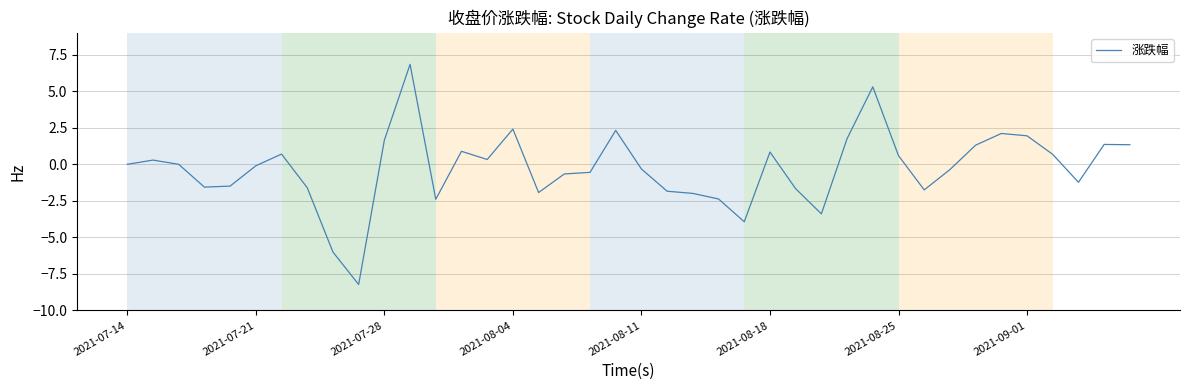

Does the chart have visible grid lines?

Yes